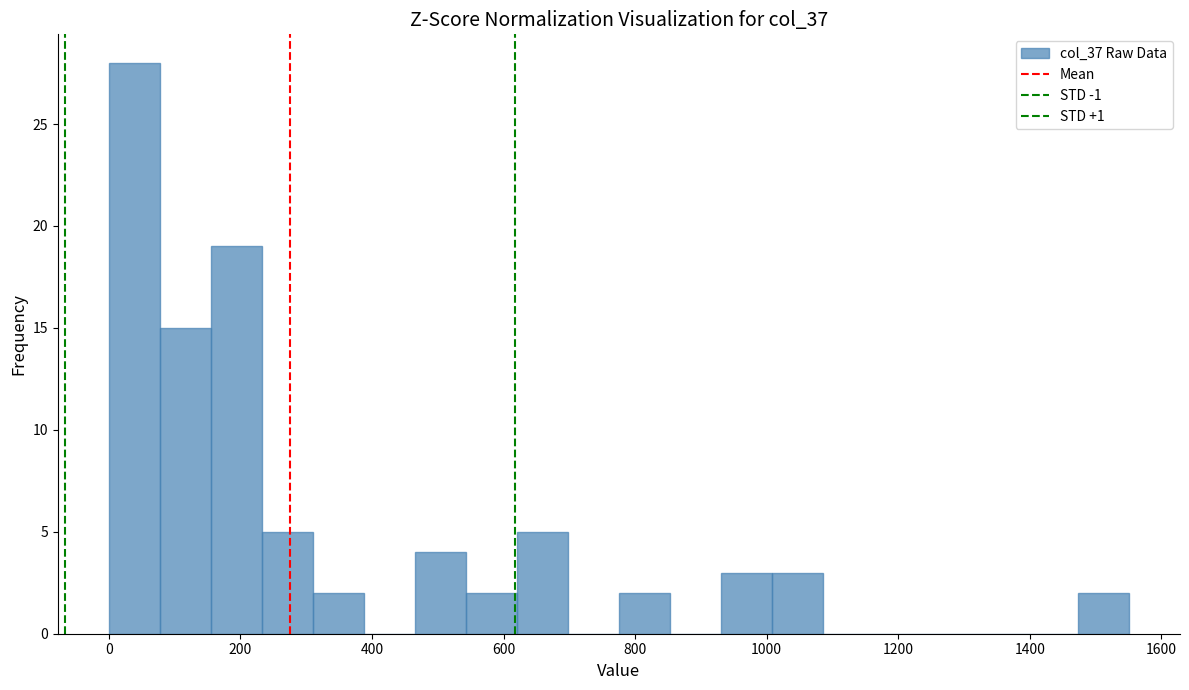

Read against the x-axis, roughly where is the centre of the tallest bar?

40